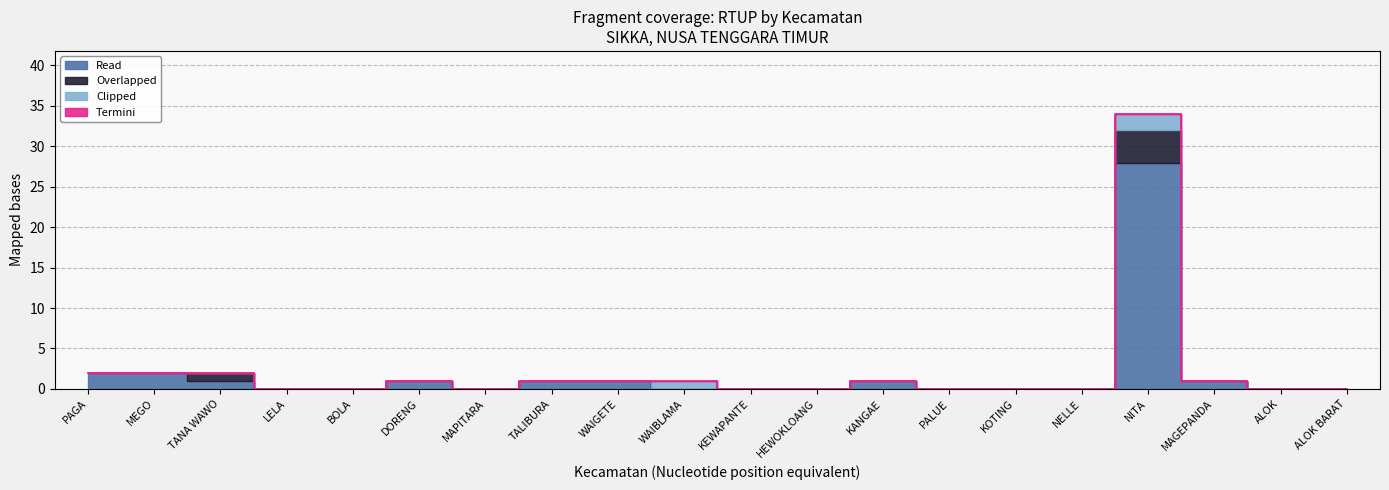

What is the difference between the maximum and minimum values in the n_rtup_campuran series?

4